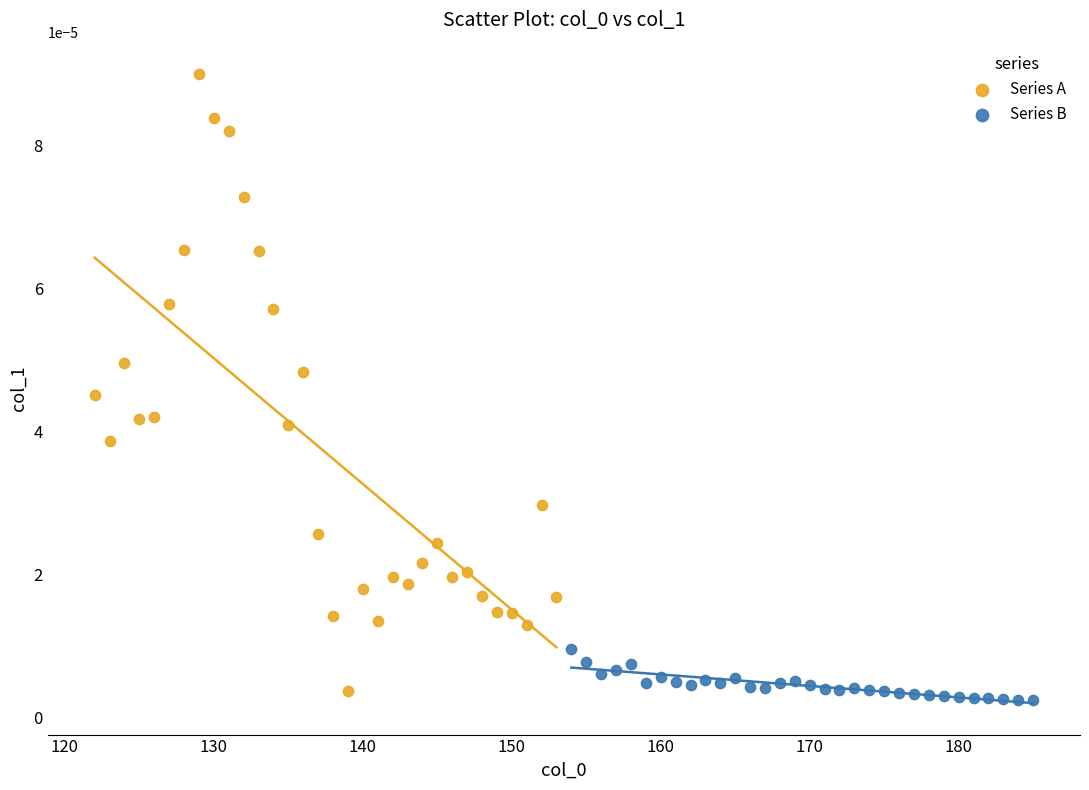

Which series contains the lowest Y value?

Series B